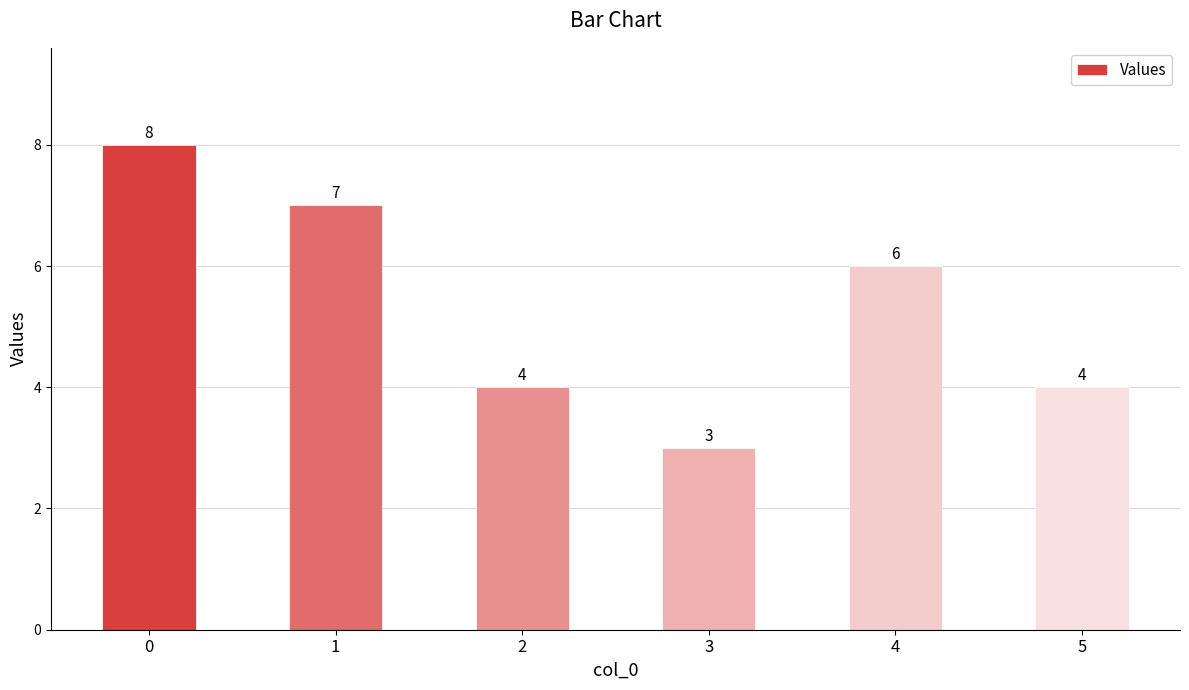

Which has a higher value, 2 or 3?

2